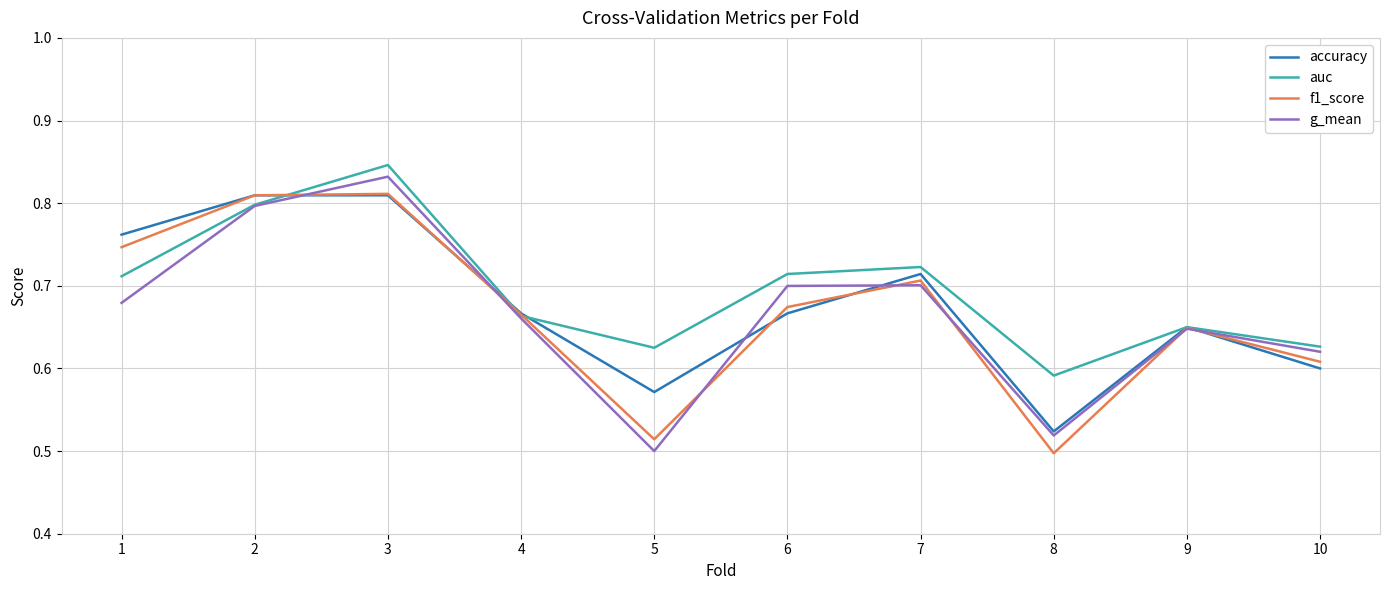

Is the value of accuracy at 6 greater than the value of f1_score at 6?

No